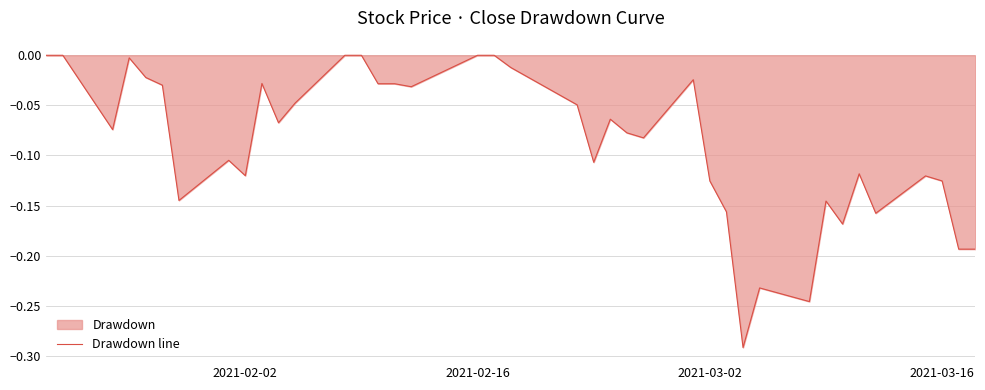

Reading right to left, extract all data points from this chart.

-0.2	-0.2	-0.1	-0.1	-0.2	-0.1	-0.2	-0.1	-0.2	-0.2	-0.3	-0.2	-0.1	-0.0	-0.1	-0.1	-0.1	-0.1	-0.0	-0.0	-0.0	0.0	0.0	-0.0	-0.0	-0.0	0.0	0.0	-0.0	-0.1	-0.0	-0.1	-0.1	-0.1	-0.0	-0.0	-0.0	-0.1	0.0	0.0